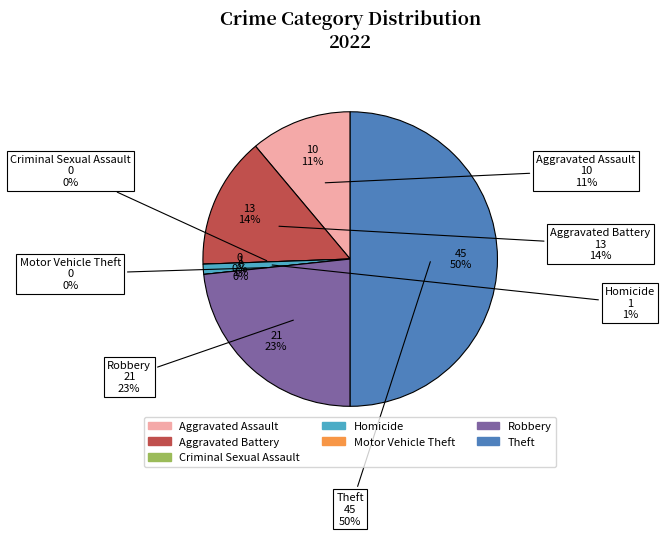

What portion of the pie excludes Motor Vehicle Theft?

100.0%